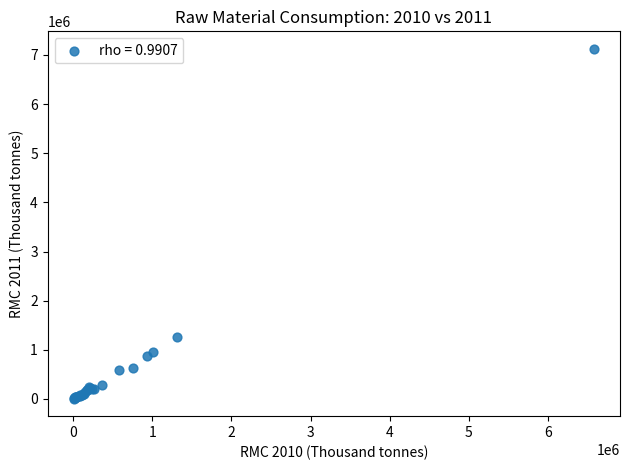

What Y value in the scatter plot is closest to 3564976?

1259290.5